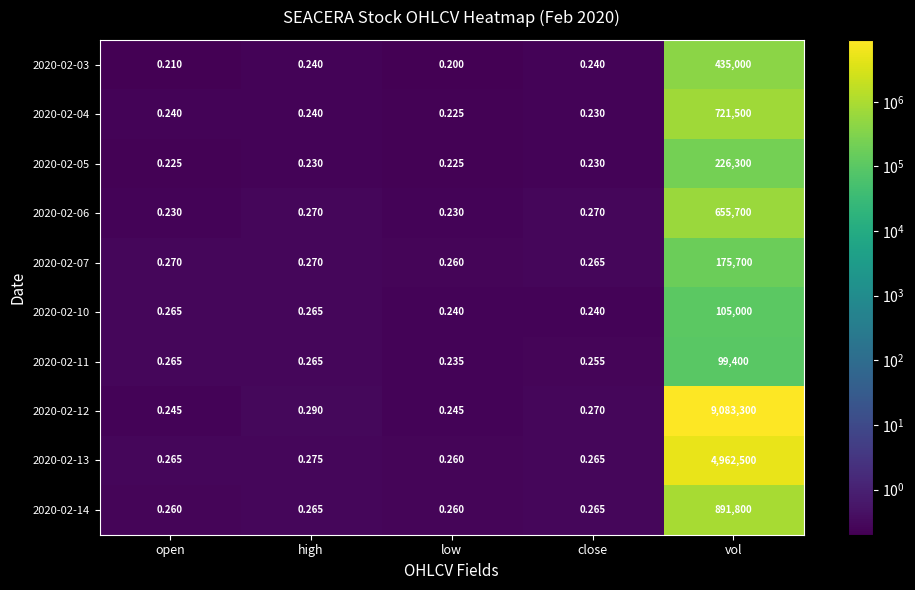

What is the greatest value displayed?

9083300.0